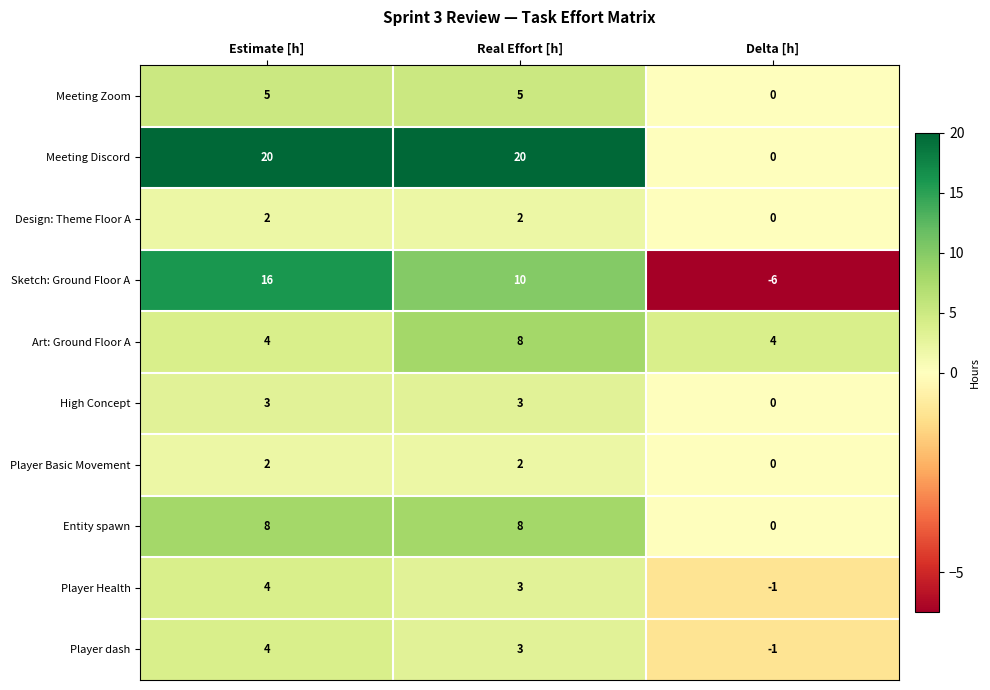

What is the minimum value shown in the chart?

-6